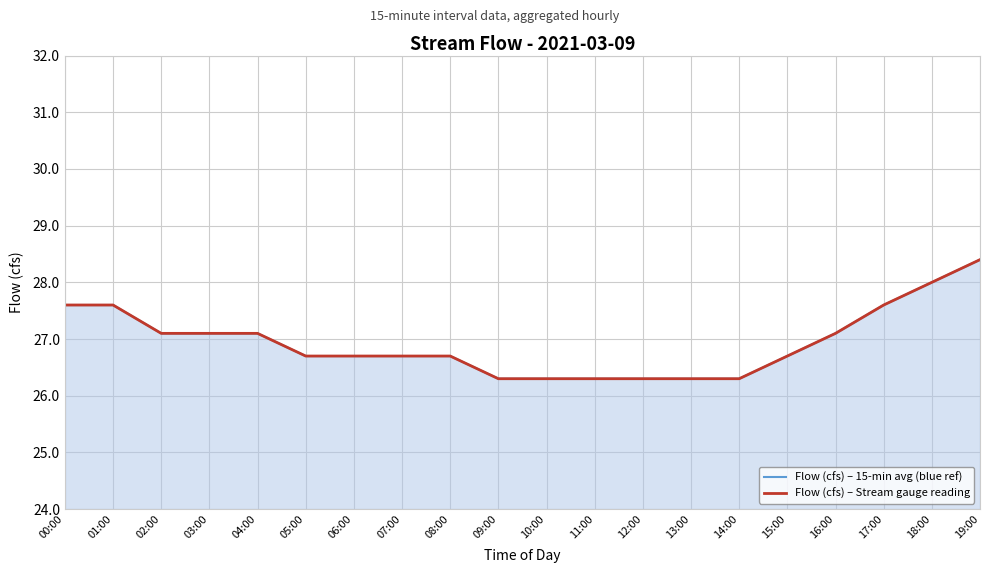

Rank the series at 17:00 from highest to lowest value.

Flow (cfs) – 15-min avg (blue ref), Flow (cfs) – Stream gauge reading